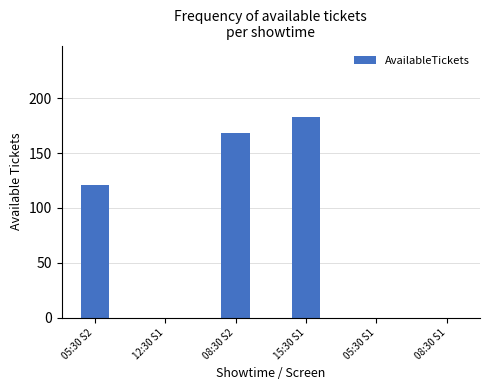

At which label is the value closest to 91?

05:30 S2